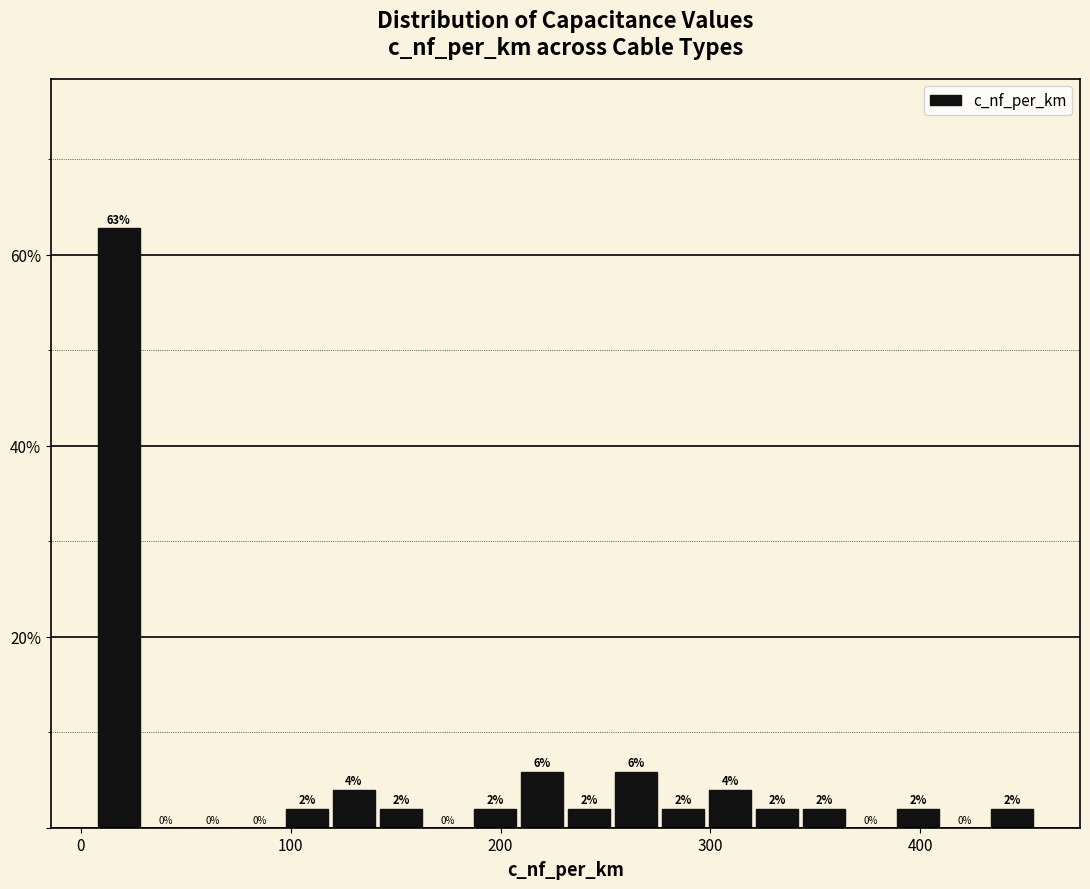

Around what value on the x-axis is the tallest bar? Give the approximate position of its centre, as read against the axis.

20